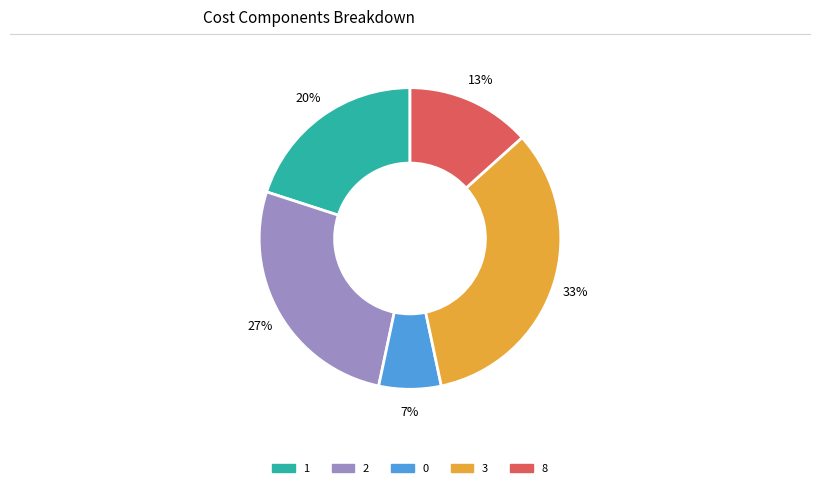

To the nearest percent, what is the average slice percentage?

20%